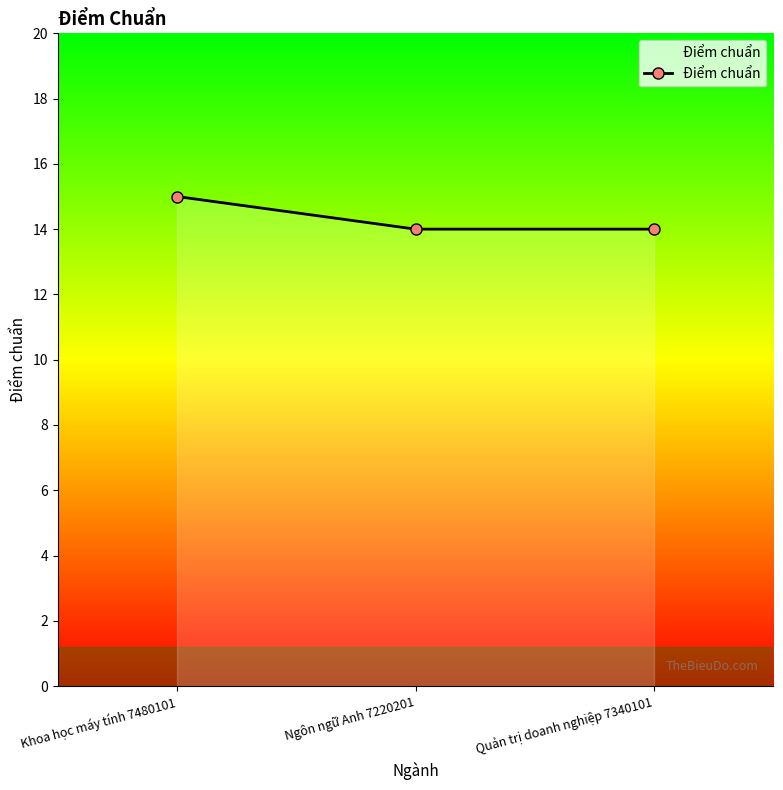

How many series are shown in this chart?

1